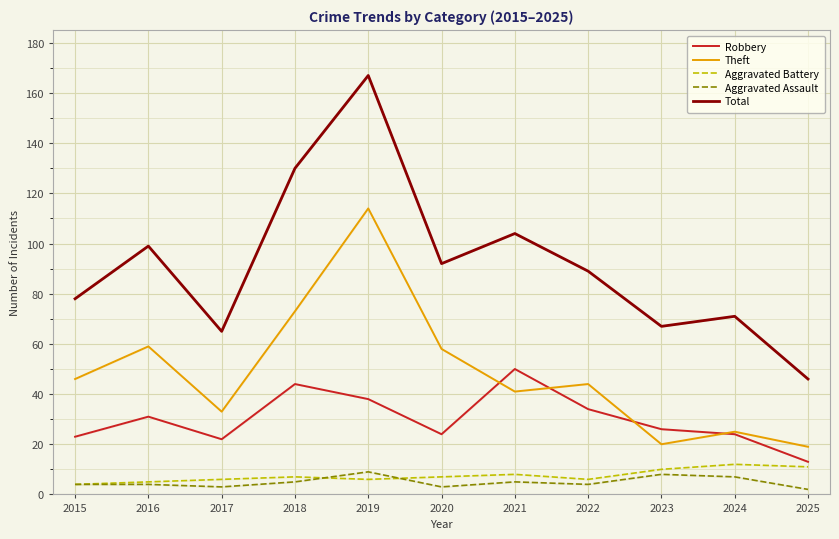

Does the chart display data point markers on the line(s)?

No